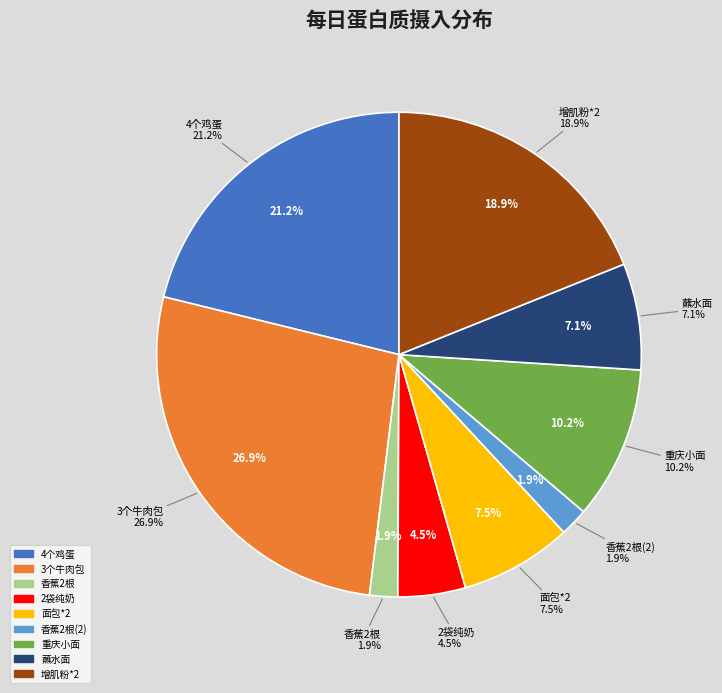

To the nearest percent, what is the combined percentage of 香蕉2根 and 2袋纯奶?

6%